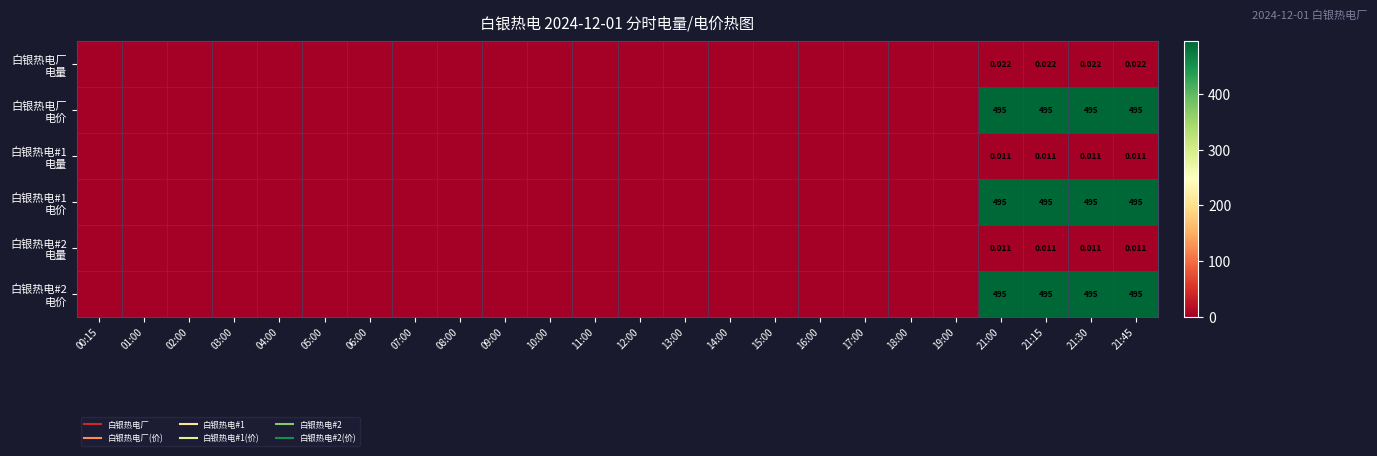

At which category is the sum across all series the highest?

21:00